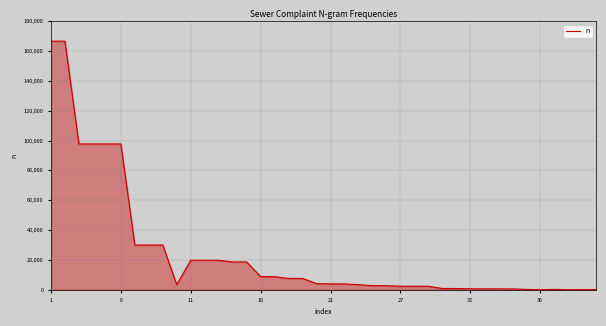

How many lines are shown in the chart?

1